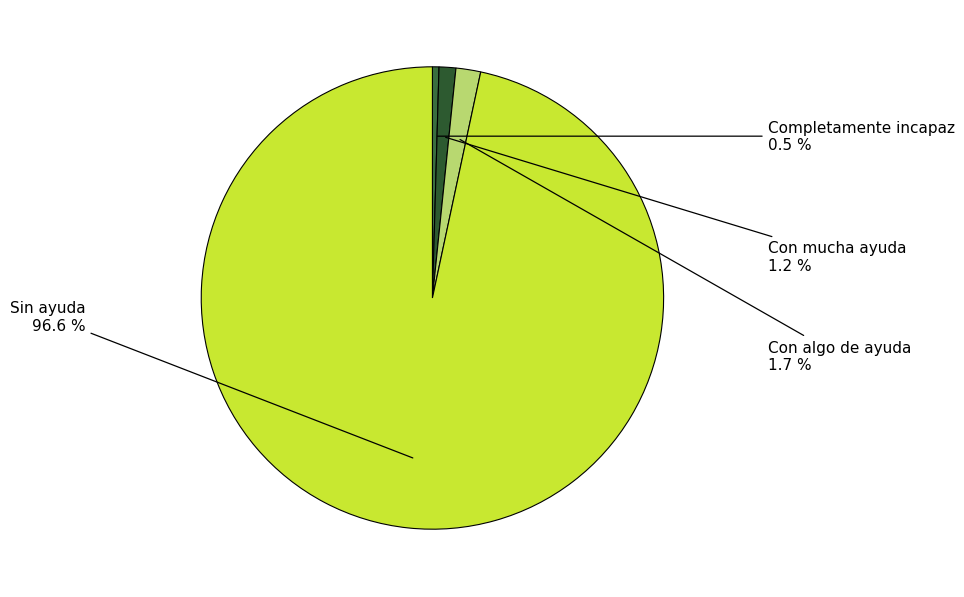

Is the sum of Con algo de ayuda and Con mucha ayuda greater than half?

No